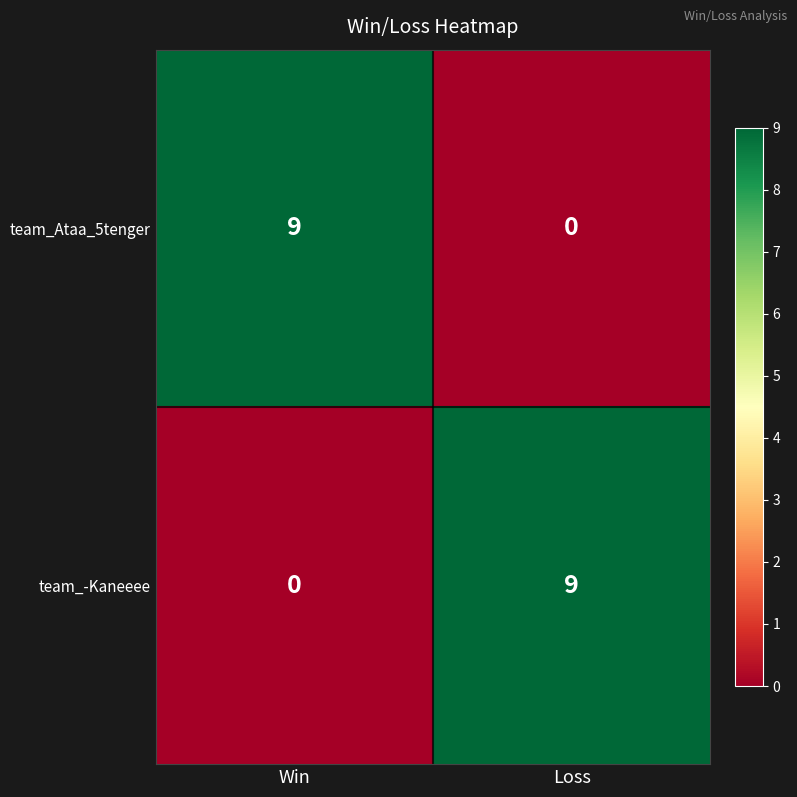

At which label does team_-Kaneeee reach its peak?

Loss